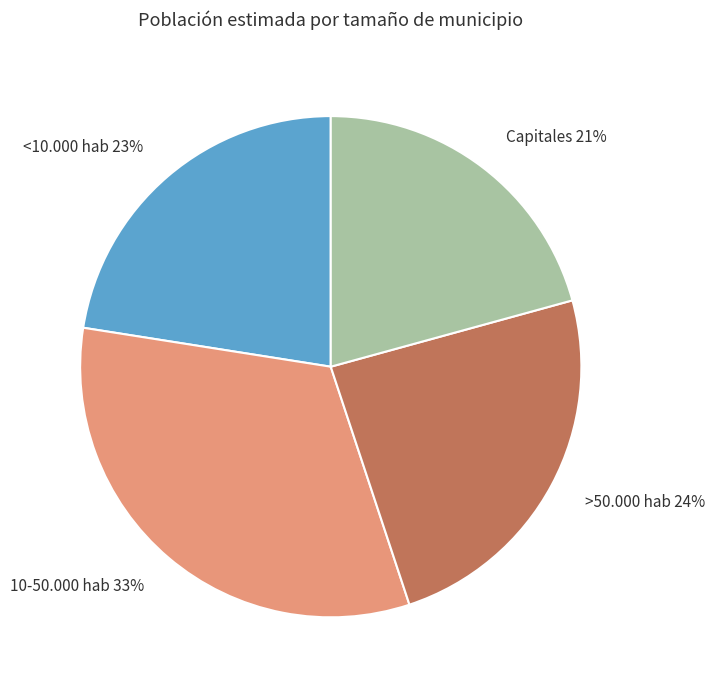

Count the number of slices in the pie.

4